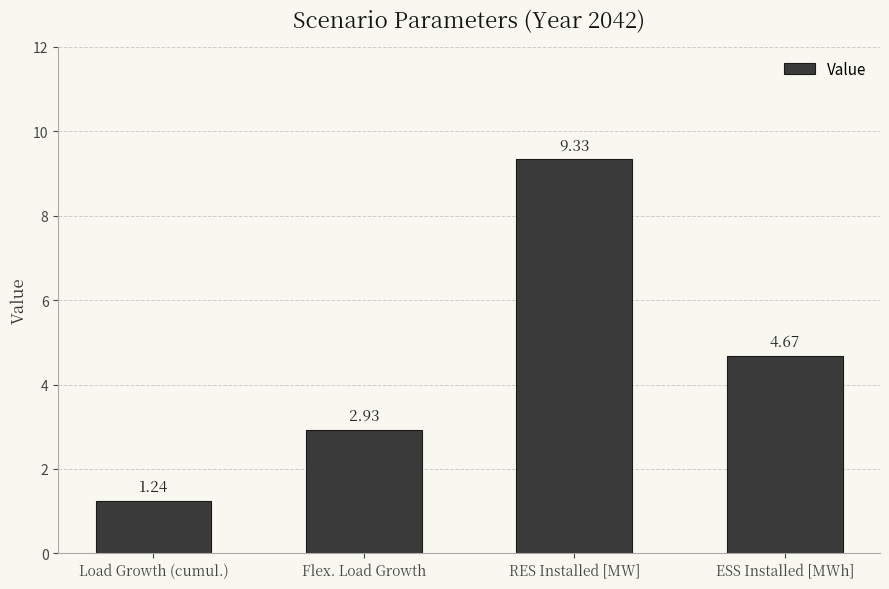

Where does the data first go above 4?

RES Installed [MW]